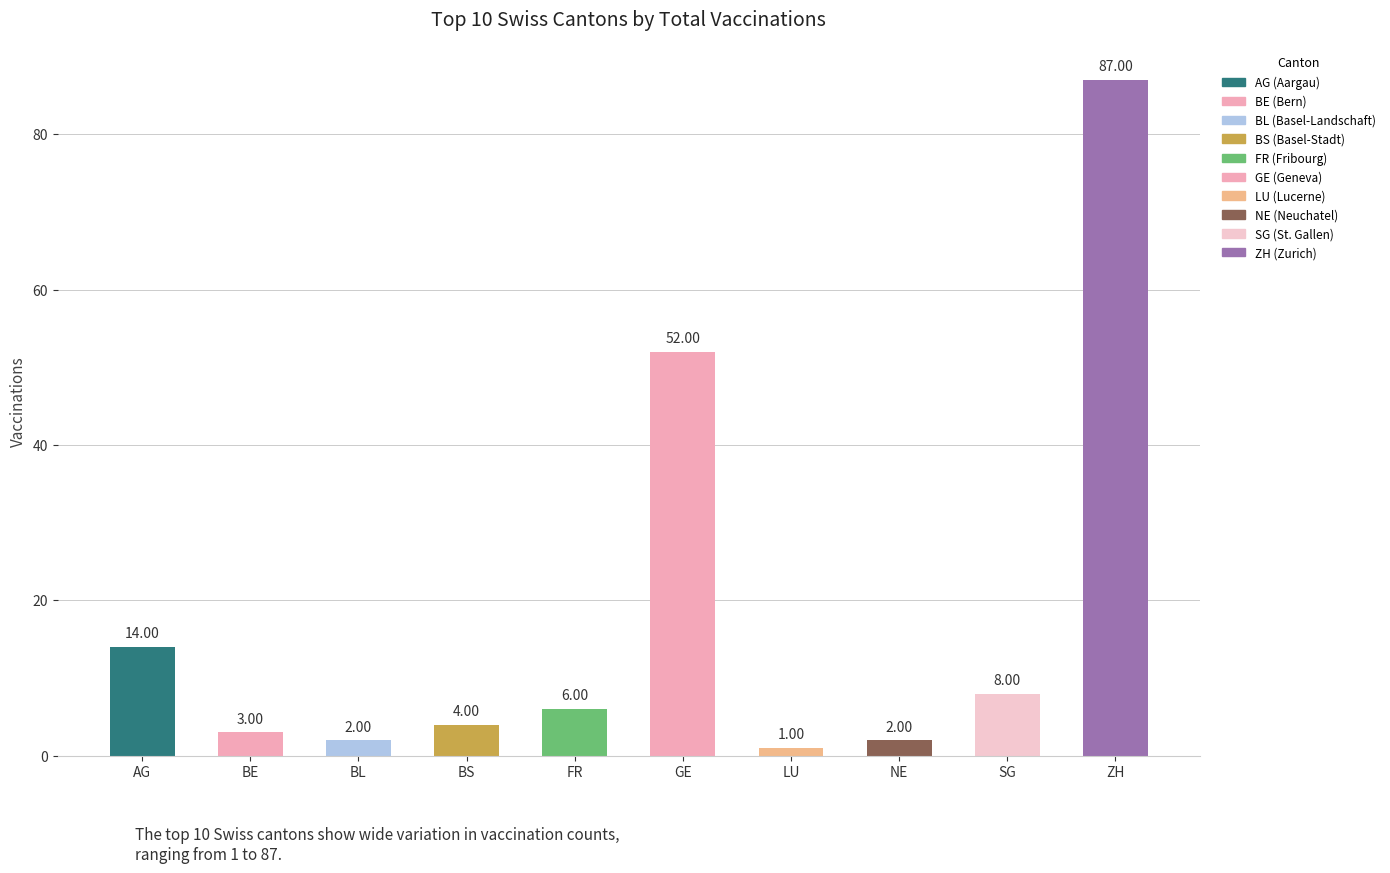

Reading left to right, extract all data points from this chart.

14	3	2	4	6	52	1	2	8	87